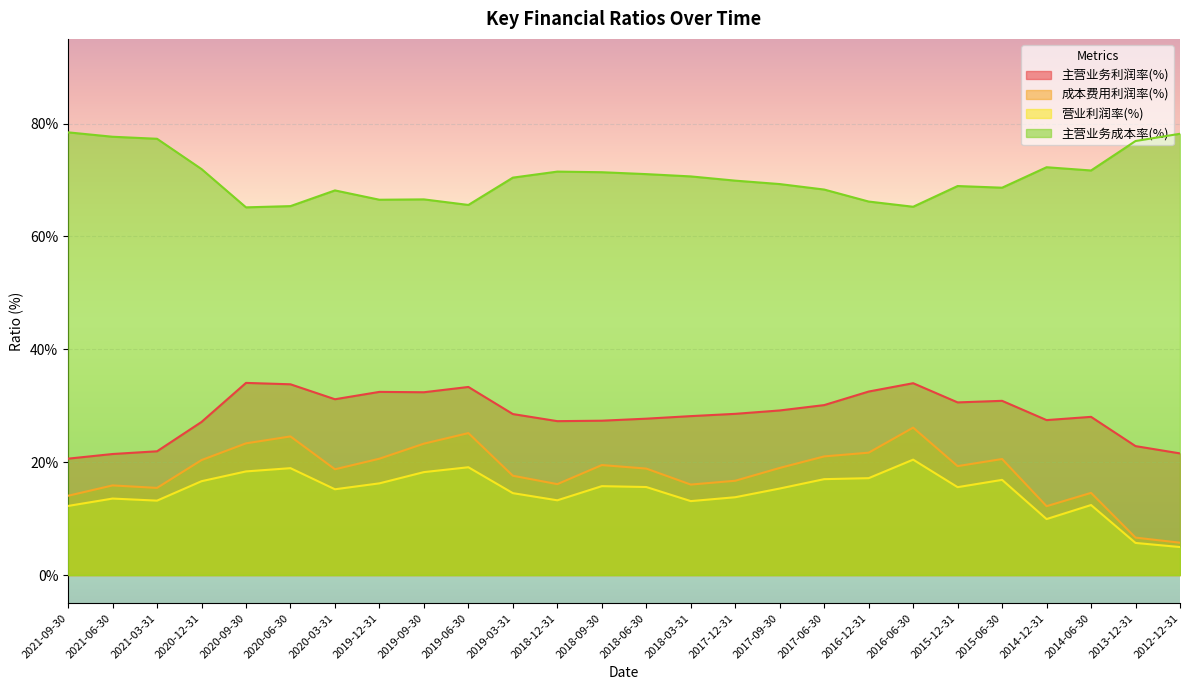

True or false: 成本费用利润率(%) has a value of 16.1 at 2018-12-31.

True